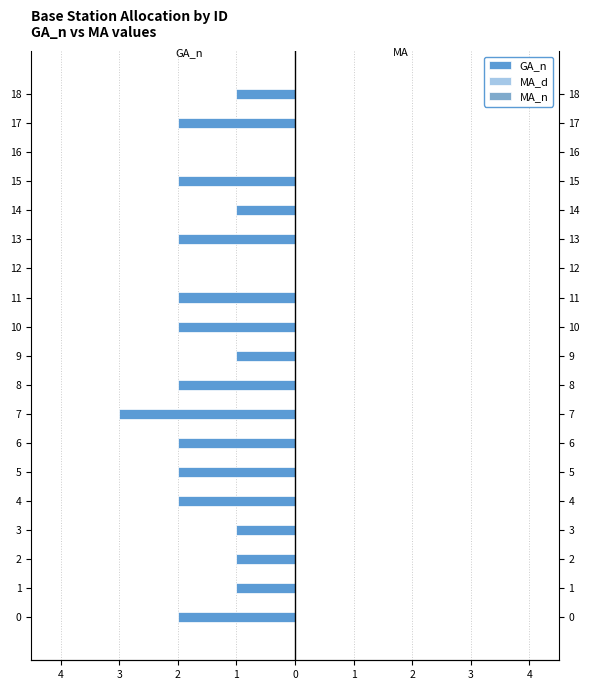

What are all the series names shown in the legend?

GA_n, MA_d, MA_n